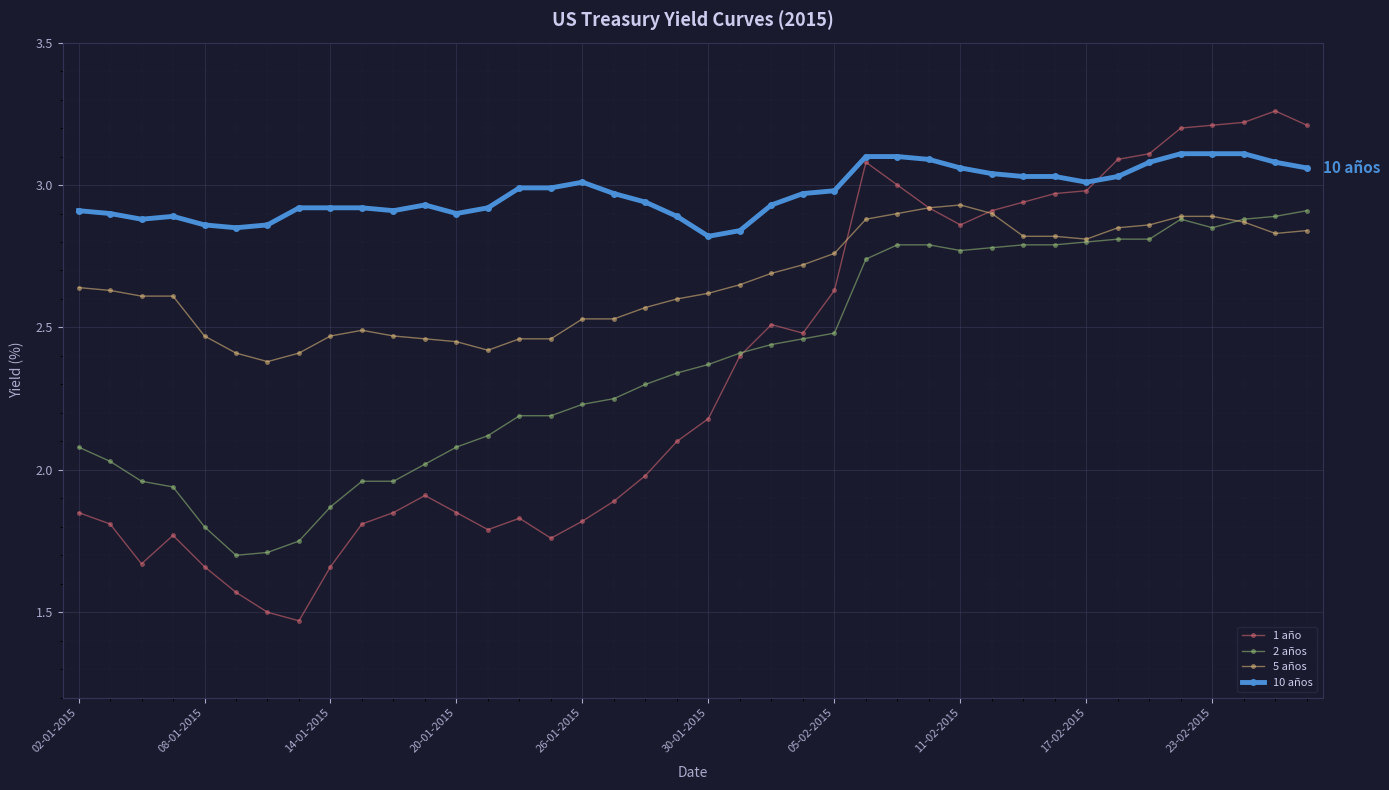

Which series has the largest total across all categories?

10 años